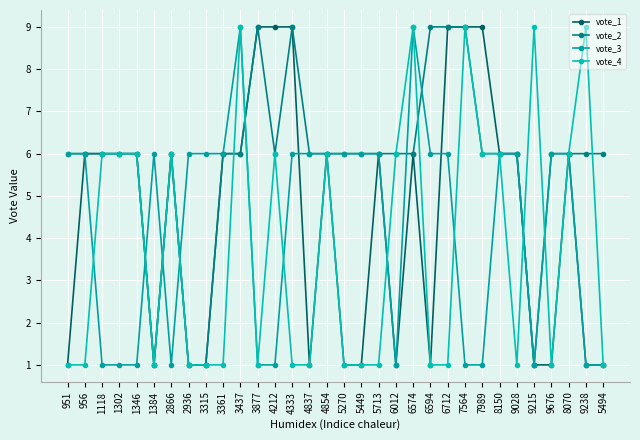

What is the sum of the vote_4 values at 5449 and 5713?

2